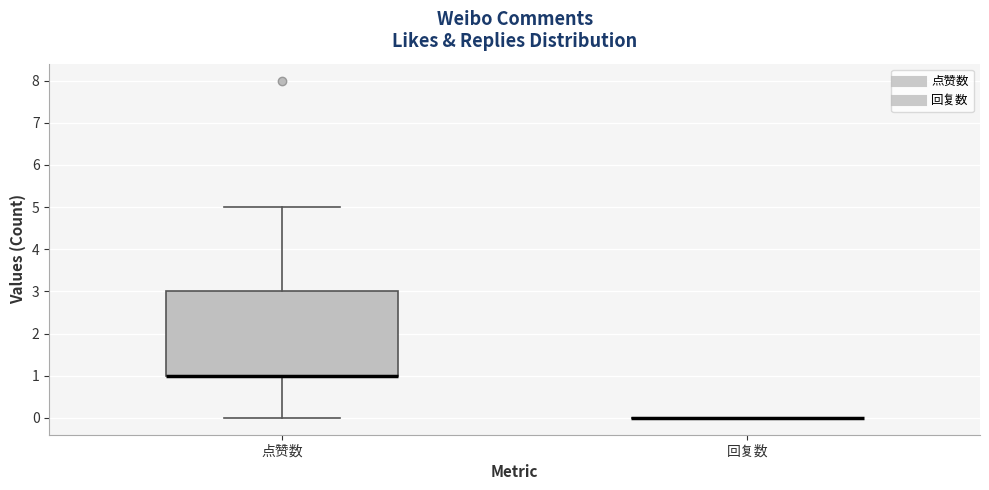

Comparing the boxes themselves (not the whiskers), which one is the tallest?

点赞数